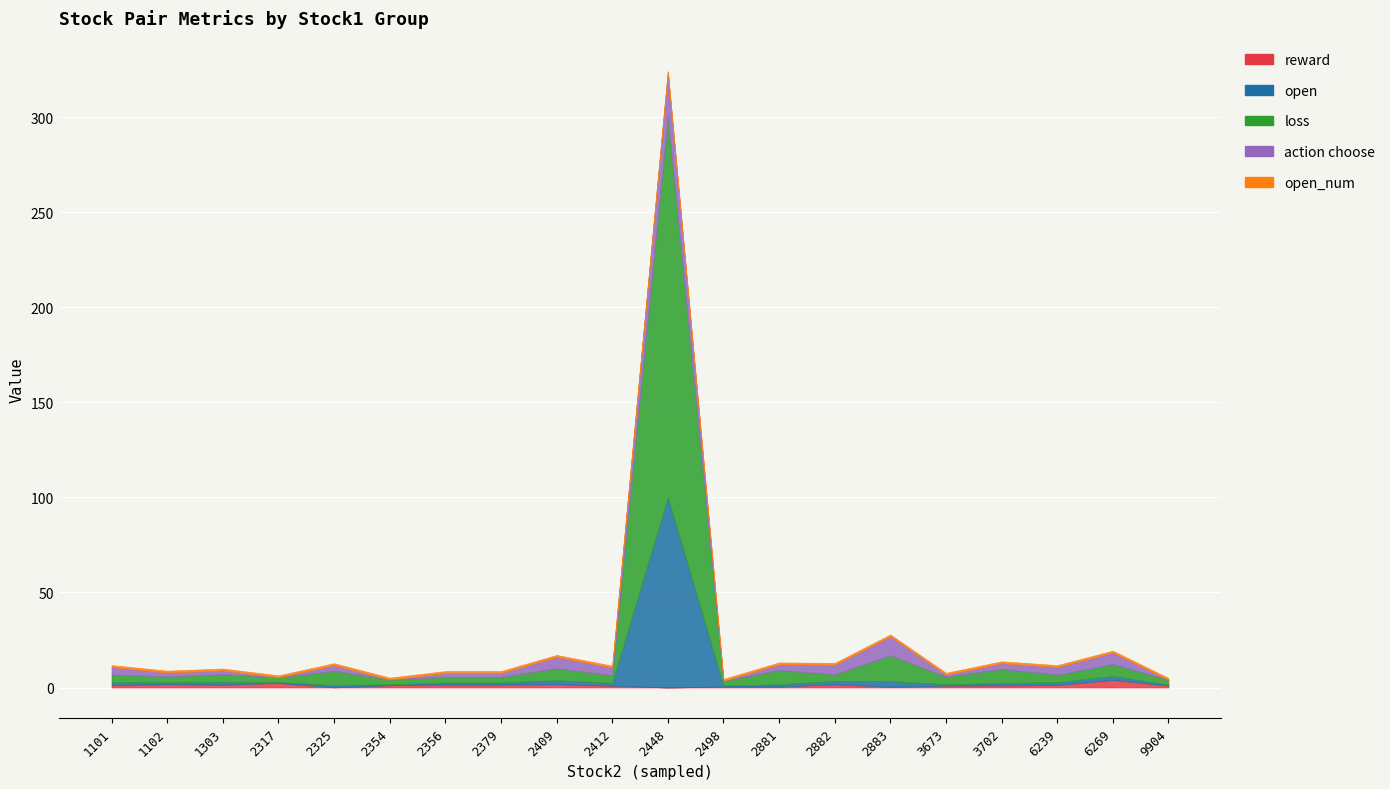

True or false: reward and open_num intersect in this chart.

True